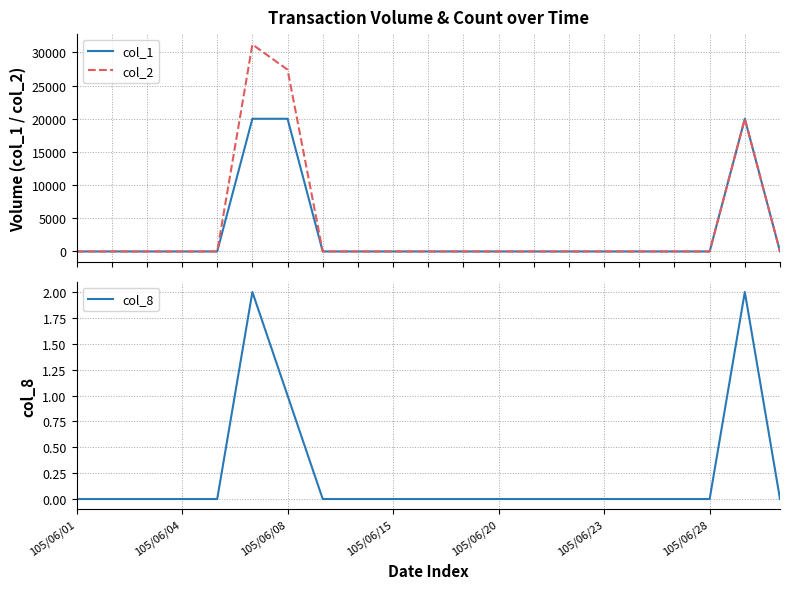

The value of col_8 at 105/06/15 is 0. True or false?

True